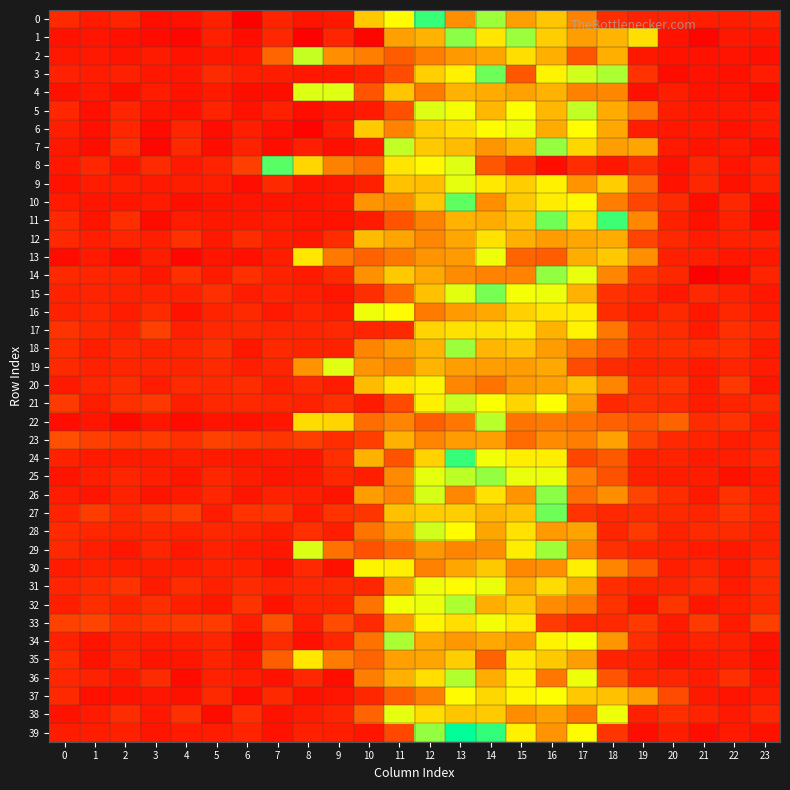

What is the maximum value shown in the chart?

0.1